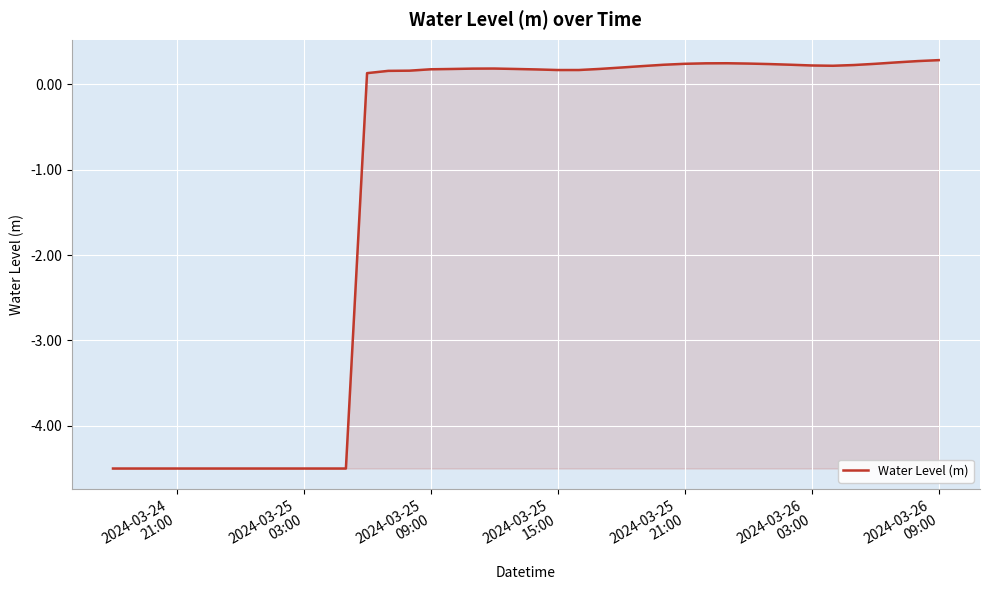

What is the greatest value displayed?

0.3